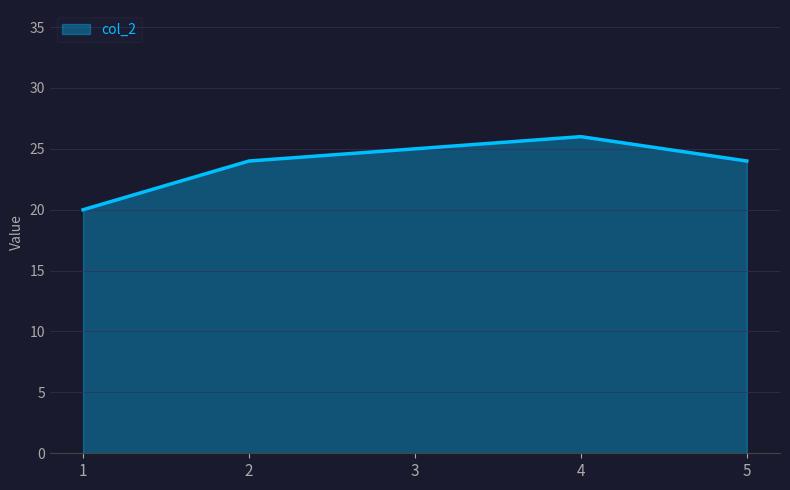

Reading left to right, transcribe all the data shown in this chart.

20	24	25	26	24